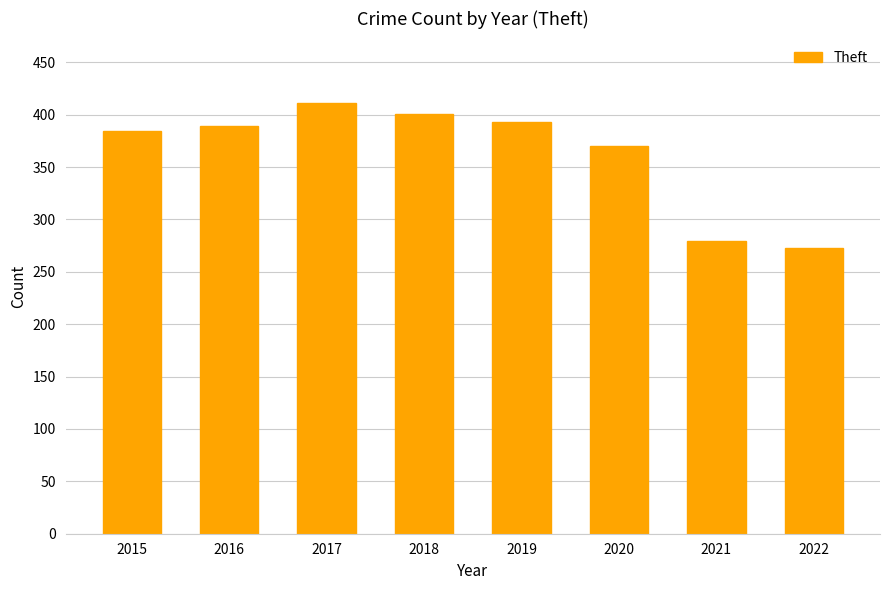

How many bars are there in total?

8